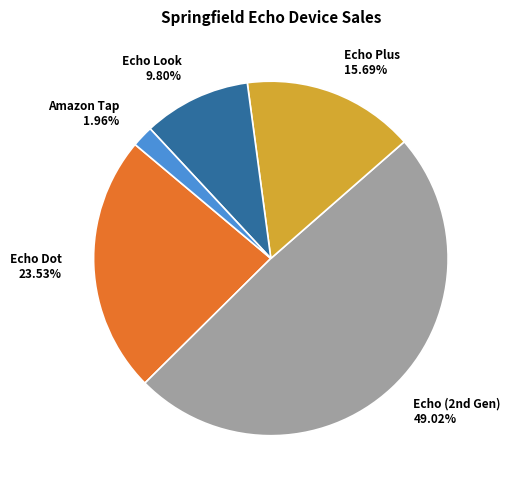

To the nearest percent, what is the average slice percentage?

20%